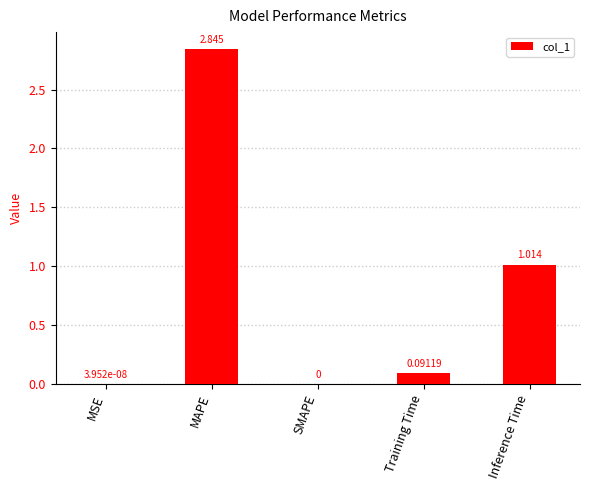

Between Training Time and SMAPE, which is larger?

Training Time